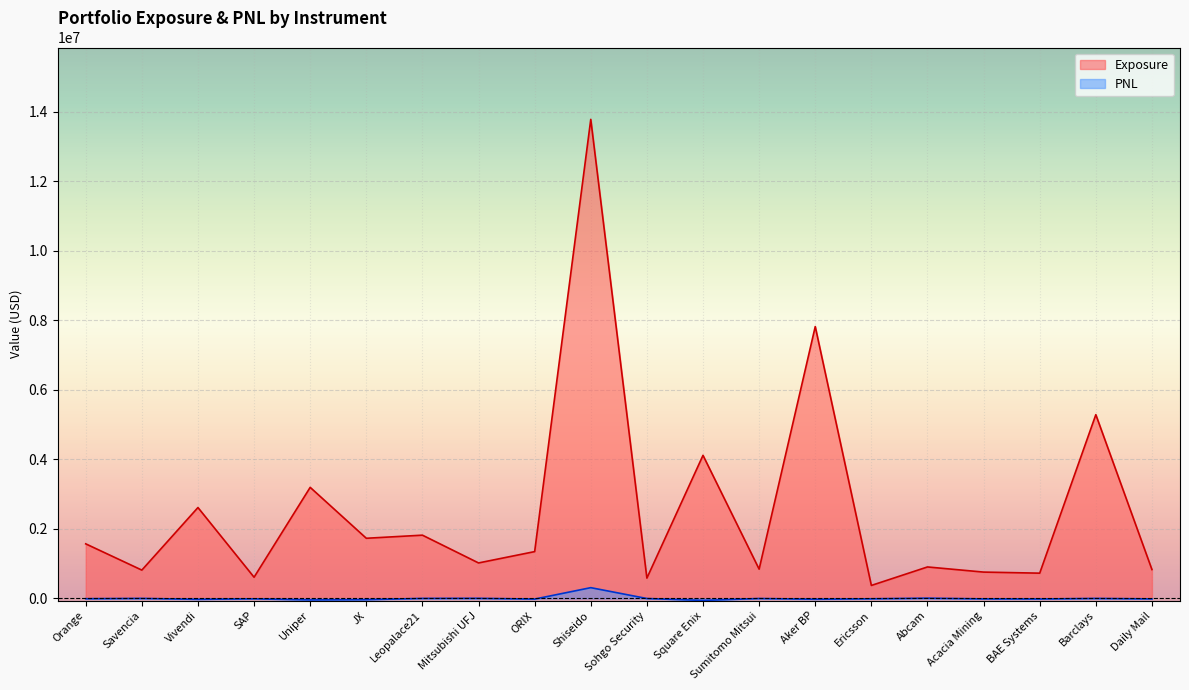

What is the highest value of the PNL series?

310952.2